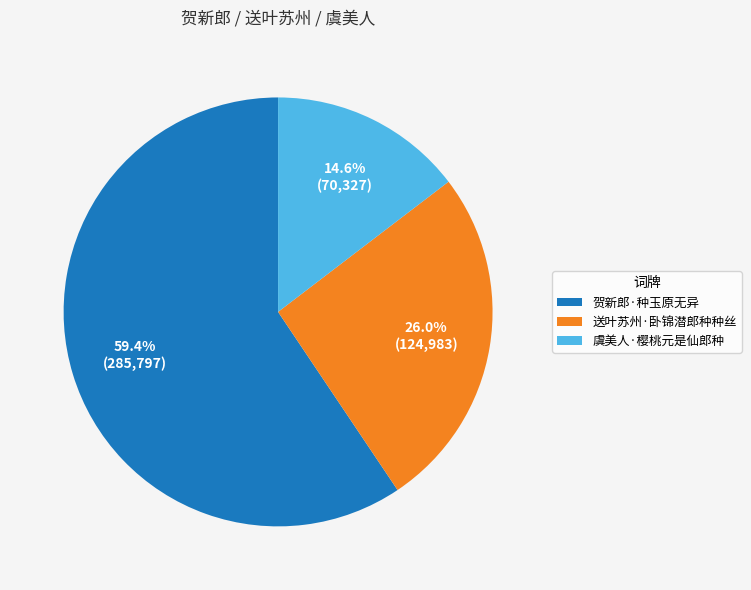

To the nearest percent, what portion does 送叶苏州·卧锦潜郎种种丝 represent?

26%